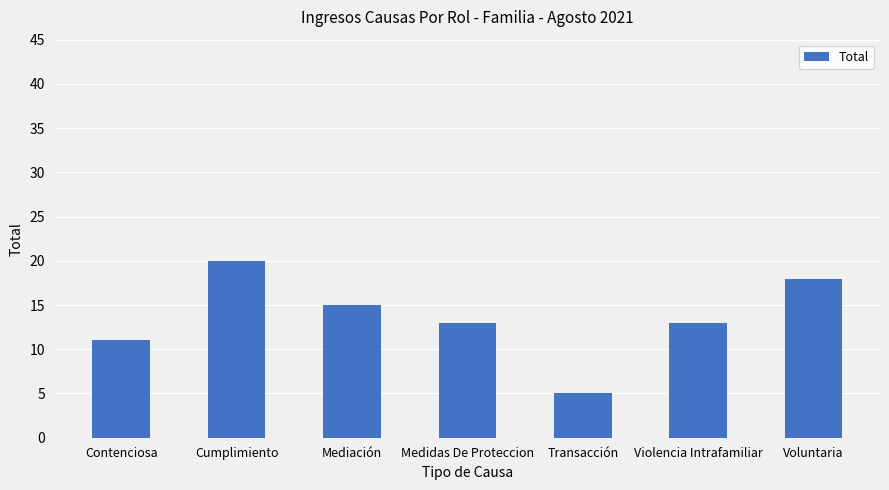

What is the difference between the values at Mediación and Contenciosa?

4